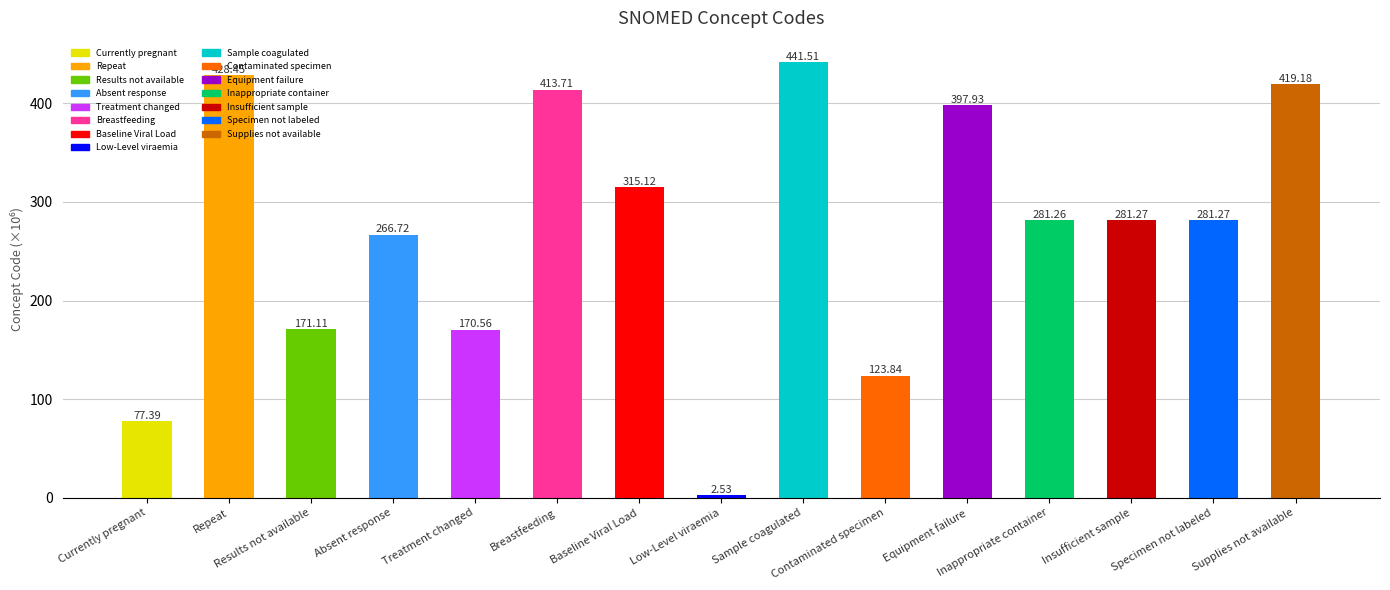

What is the average value?

271.5